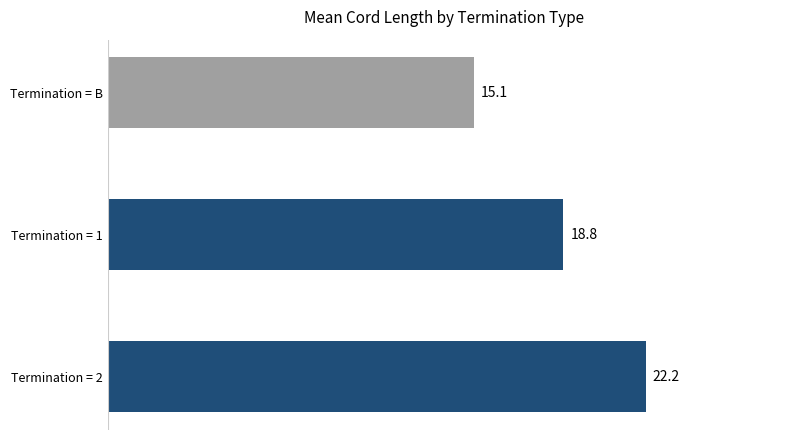

At which category does the chart reach its minimum across all series?

Termination = B